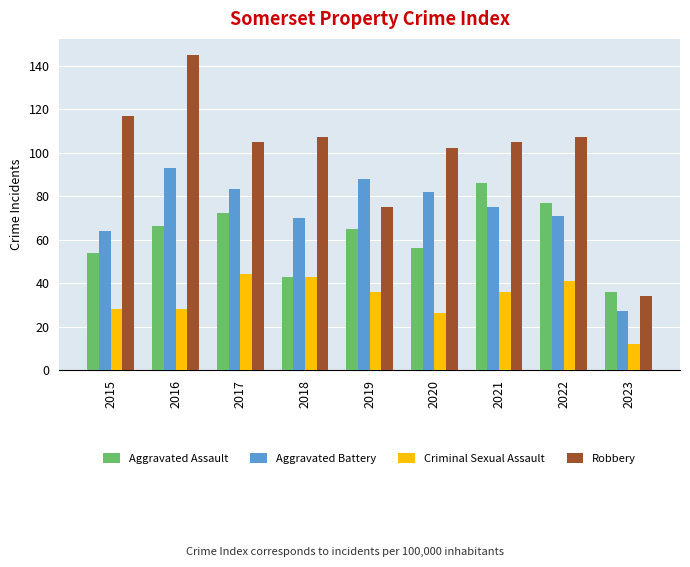

At which label does Aggravated Assault first exceed 65?

2016